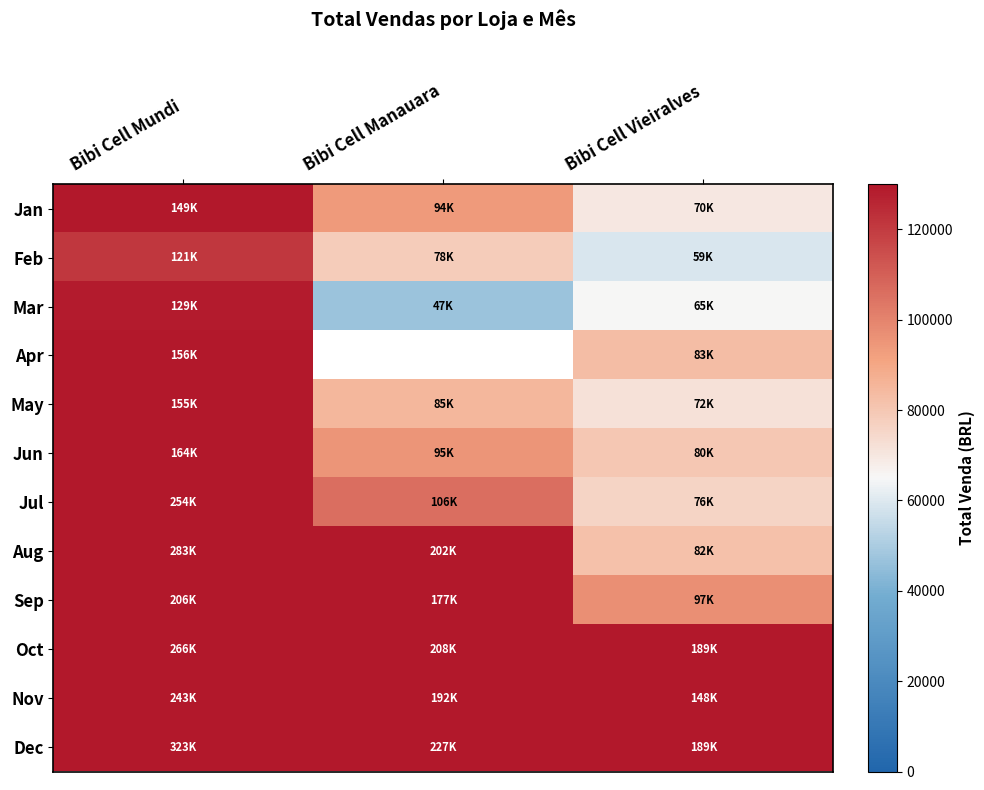

Rank the series at Bibi Cell Mundi from highest to lowest value.

Dec, Aug, Oct, Jul, Nov, Sep, Jun, Apr, May, Jan, Mar, Feb